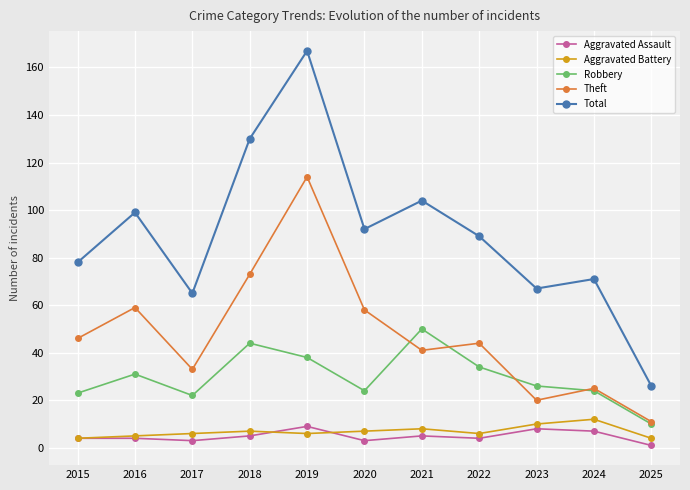

Reading left to right, list all the values displayed in this chart.

Aggravated Assault: 4	4	3	5	9	3	5	4	8	7	1
Aggravated Battery: 4	5	6	7	6	7	8	6	10	12	4
Robbery: 23	31	22	44	38	24	50	34	26	24	10
Theft: 46	59	33	73	114	58	41	44	20	25	11
Total: 78	99	65	130	167	92	104	89	67	71	26